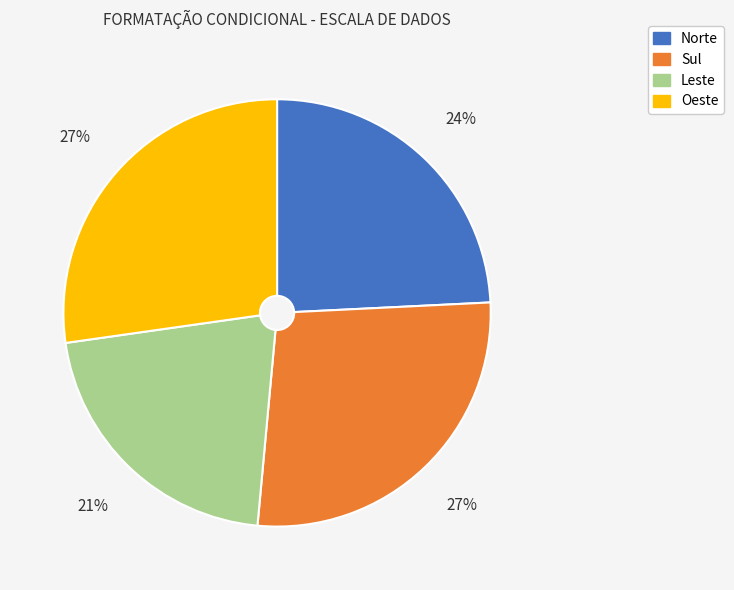

What is the smallest slice in the pie chart?

Leste